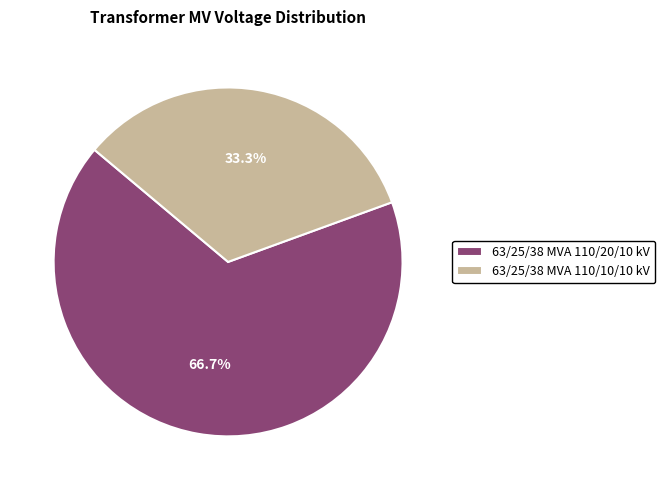

Rank the categories by value from highest to lowest.

63/25/38 MVA 110/20/10 kV, 63/25/38 MVA 110/10/10 kV